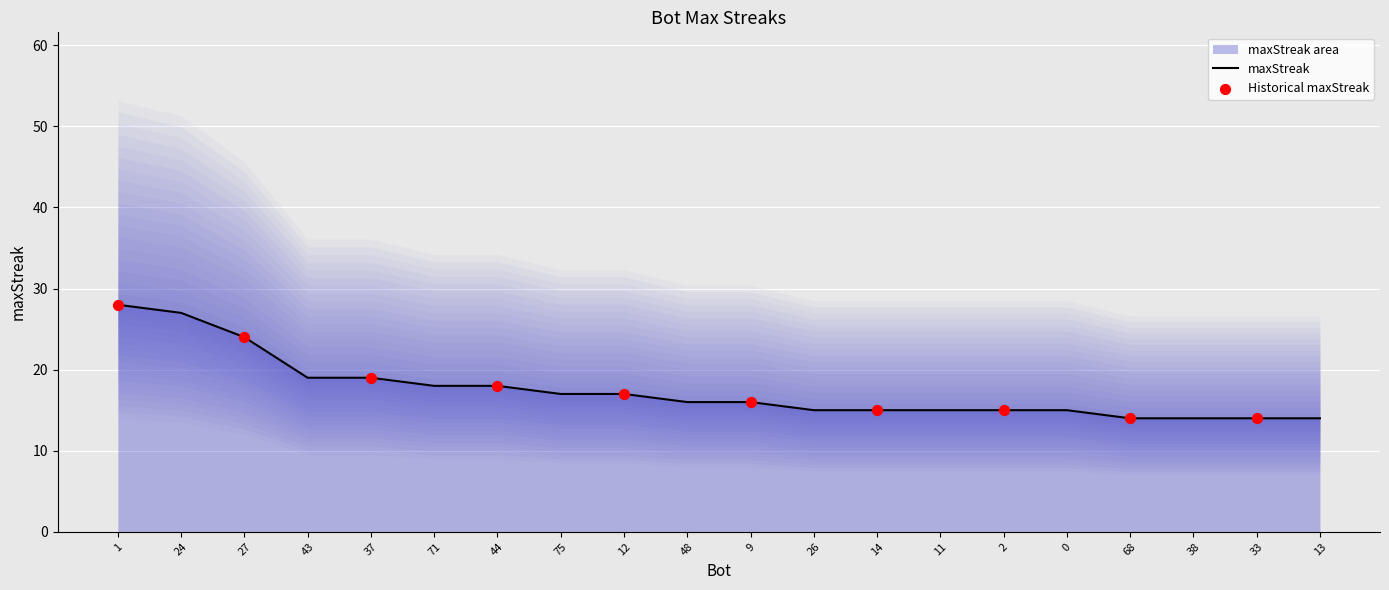

Approximately how many times larger is the value at 24 compared to 14?

1.8